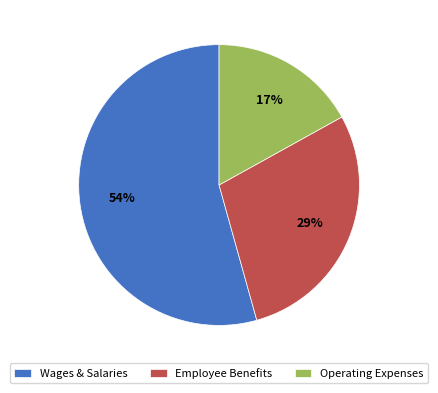

To the nearest percent, what is the difference between the largest and smallest slice percentages?

37%